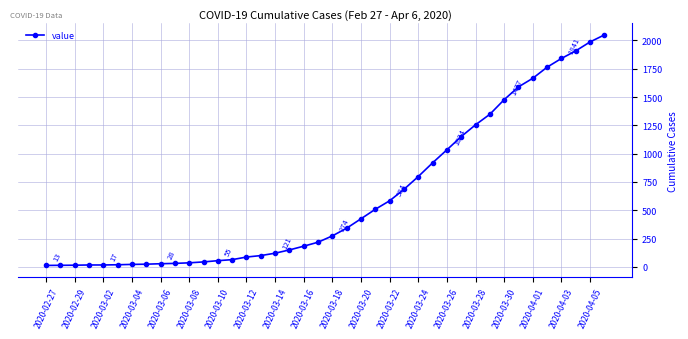

What is the average value?

622